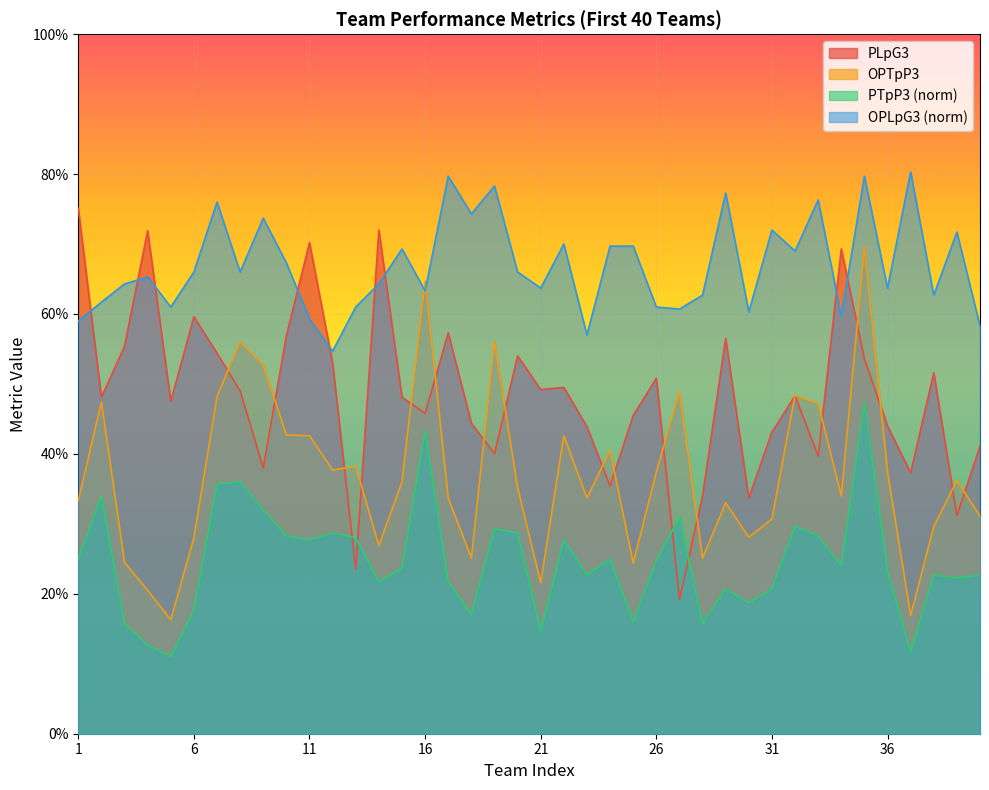

The value of PTpP3_norm at 13 is 0.3. True or false?

True